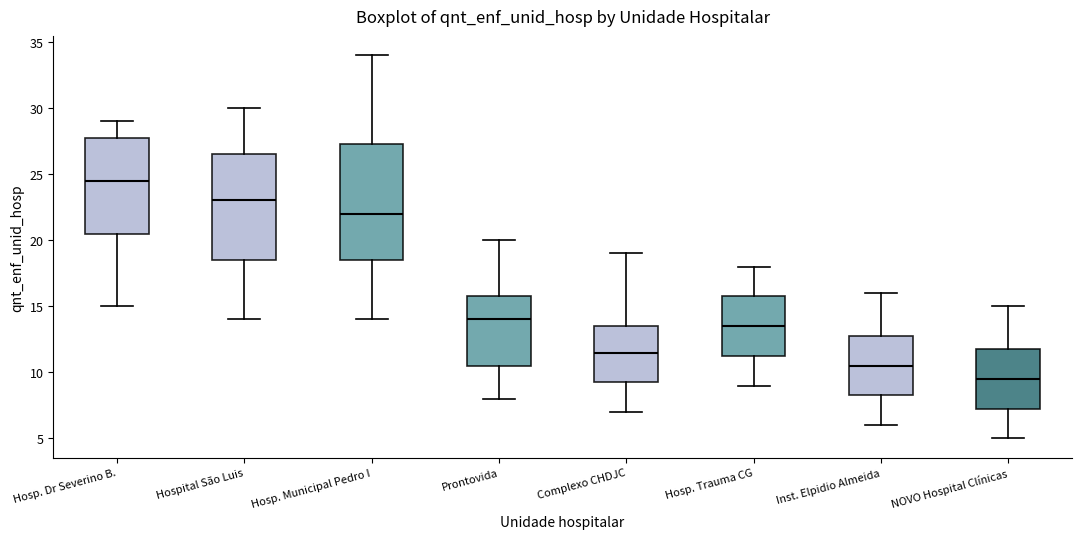

Reading left to right, read every box against the y-axis: the position of its median line, the range the box covers, and the ends of its whiskers. The values are not printed on the chart, so give them approximately, as read against the axis.

Hosp. Dr Severino B.: median 24.5, box 20.5 to 28.0, whiskers 15.0 to 29.0
Hospital São Luis: median 23.0, box 18.5 to 26.5, whiskers 14.0 to 30.0
Hosp. Municipal Pedro I: median 22.0, box 18.5 to 27.5, whiskers 14.0 to 34.0
Prontovida: median 14.0, box 10.5 to 16.0, whiskers 8.0 to 20.0
Complexo CHDJC: median 11.5, box 9.5 to 13.5, whiskers 7.0 to 19.0
Hosp. Trauma CG: median 13.5, box 11.5 to 16.0, whiskers 9.0 to 18.0
Inst. Elpidio Almeida: median 10.5, box 8.5 to 13.0, whiskers 6.0 to 16.0
NOVO Hospital Clínicas: median 9.5, box 7.5 to 12.0, whiskers 5.0 to 15.0